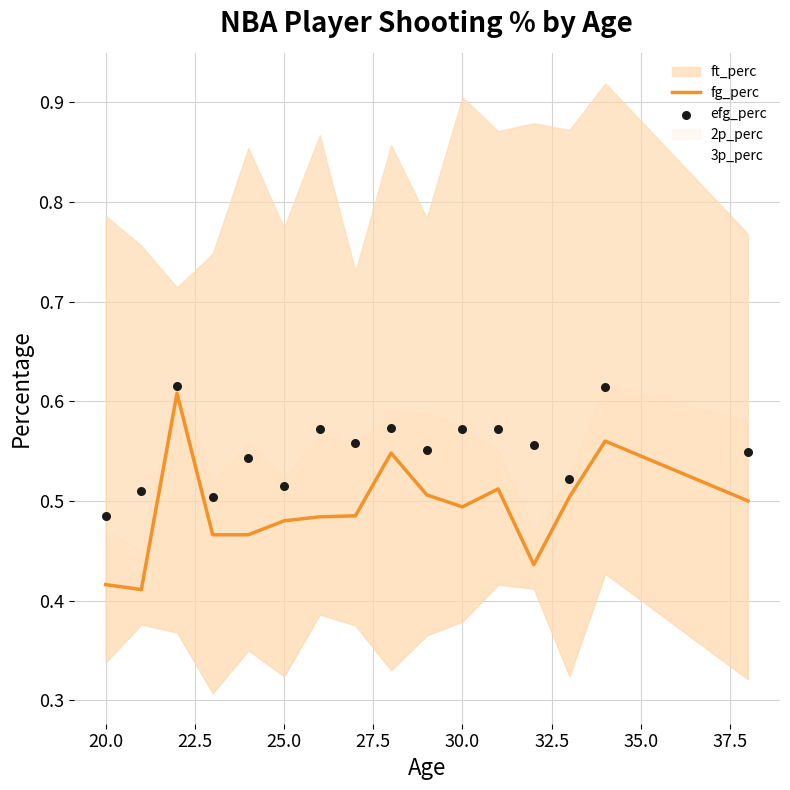

Is the value of efg_perc at 37.5 greater than the value of 3p_perc at 25.0?

Yes